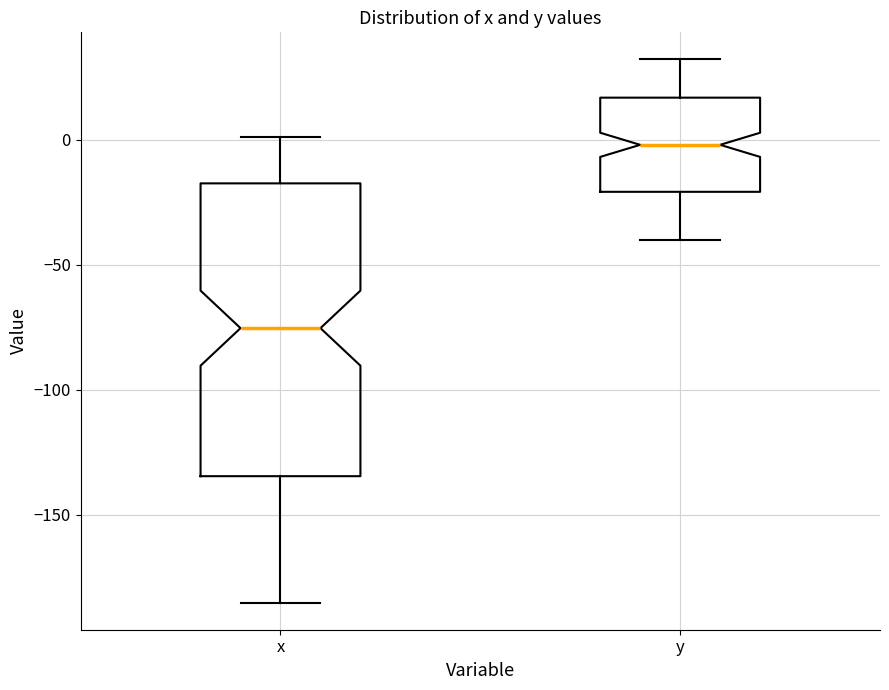

Which box has the lowest median line?

x